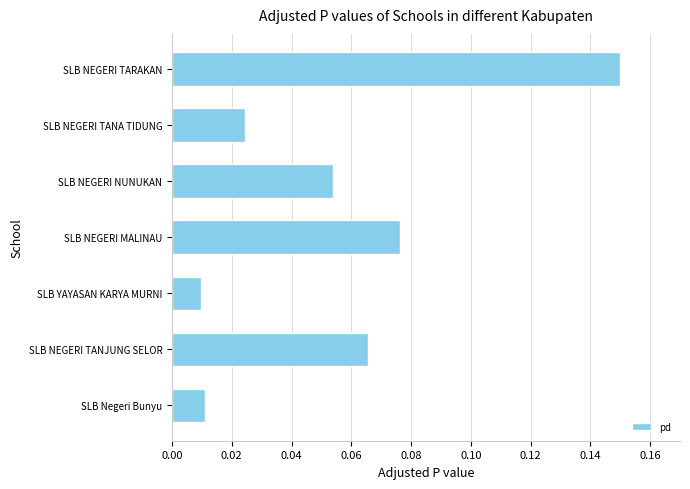

Which label corresponds to the largest value in the chart?

SLB NEGERI TARAKAN